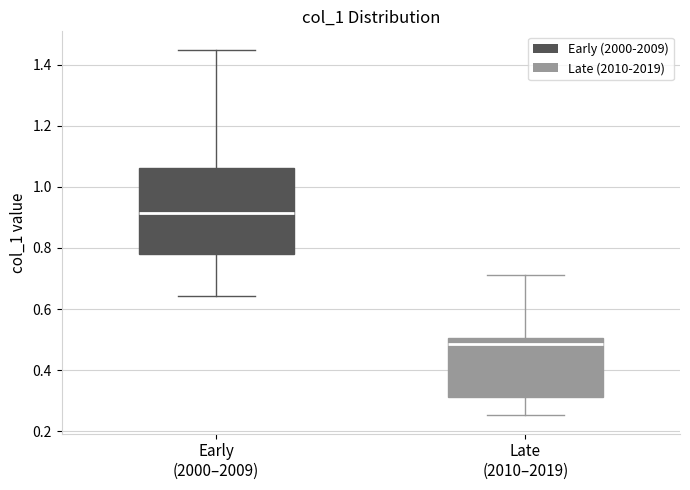

Which box is the tallest, from its lower edge to its upper edge?

Early (2000–2009)